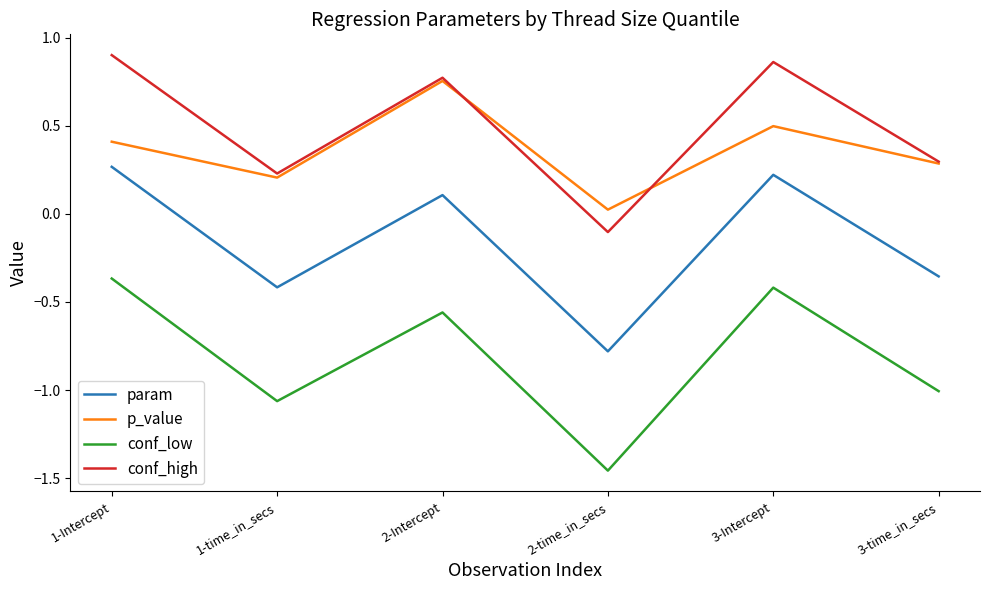

Does the chart have visible grid lines?

No